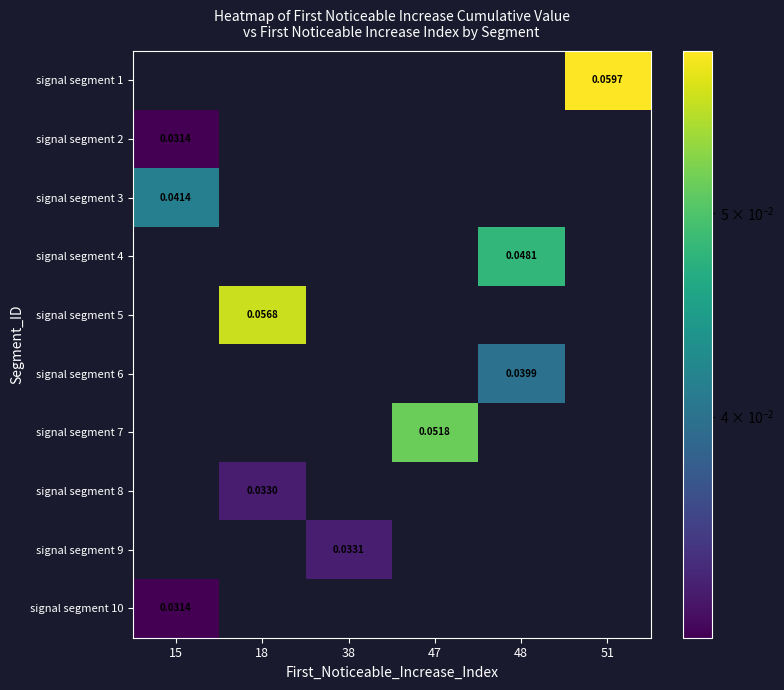

At how many categories does at least one series exceed 0?

6